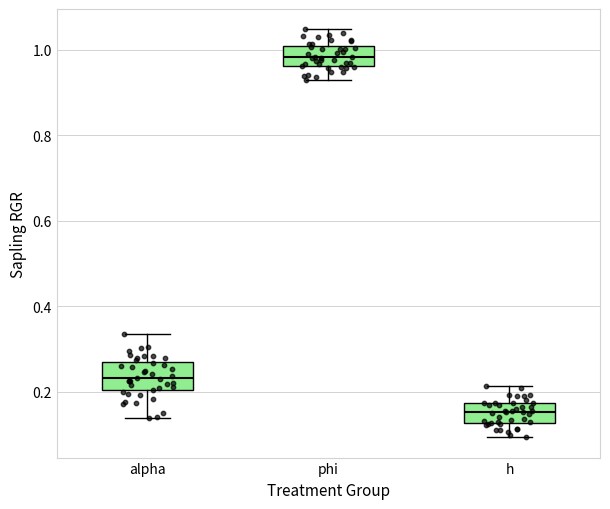

Reading left to right, read every box against the y-axis: the position of its median line, the range the box covers, and the ends of its whiskers. The values are not printed on the chart, so give them approximately, as read against the axis.

alpha: median 0.24, box 0.20 to 0.26, whiskers 0.14 to 0.34
phi: median 0.98, box 0.96 to 1.00, whiskers 0.92 to 1.04
h: median 0.16, box 0.12 to 0.18, whiskers 0.10 to 0.22